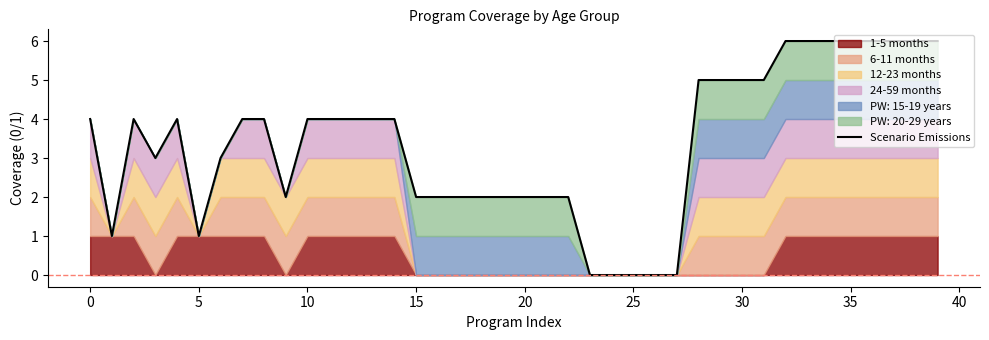

What is the difference between the maximum and second lowest values?

6